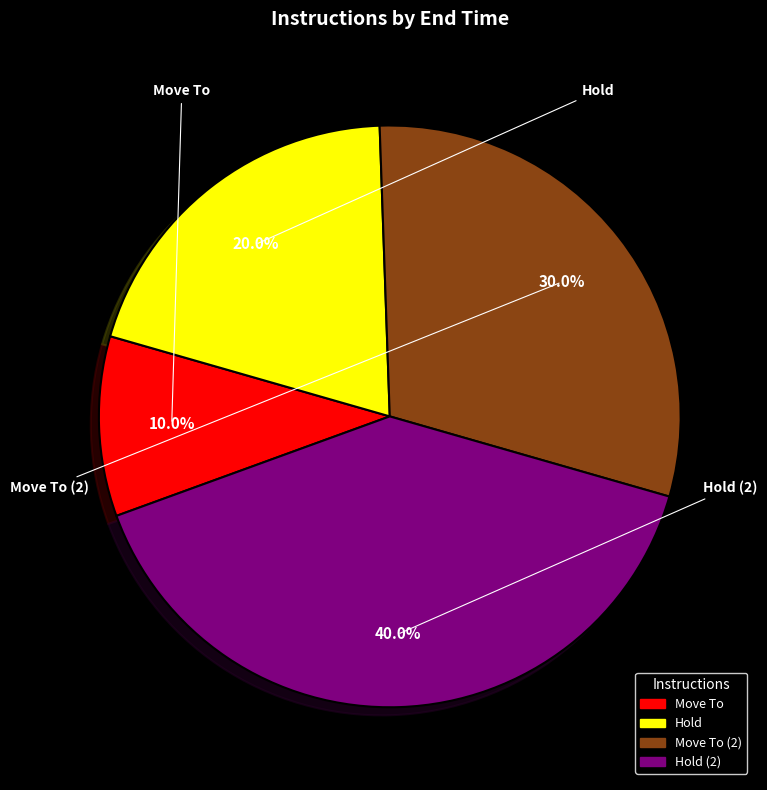

To the nearest percent, what percentage of the pie is Move To?

10%